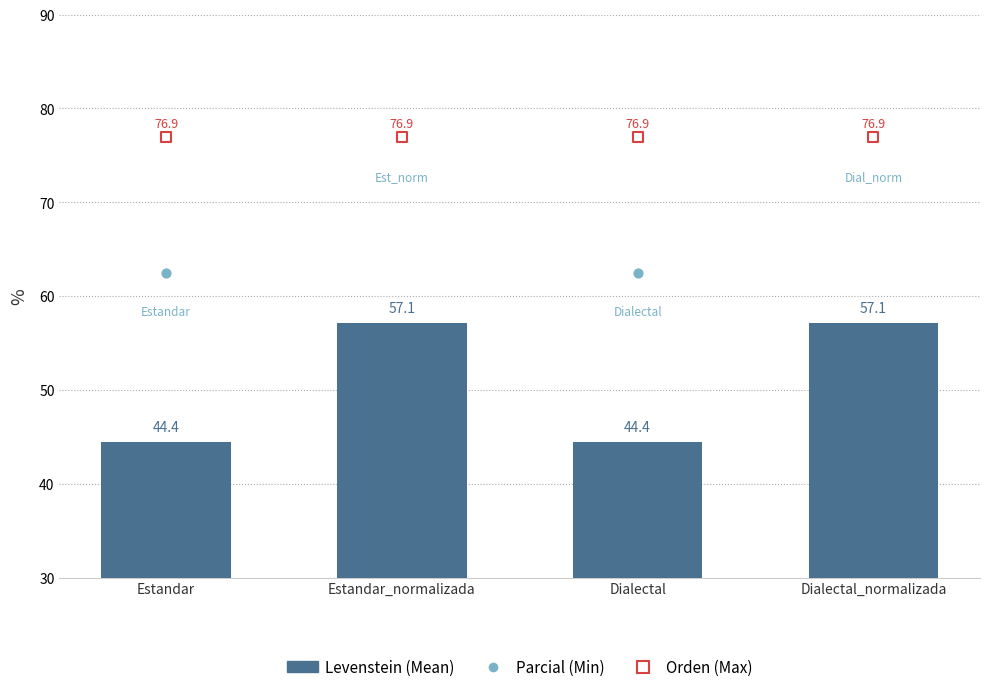

Which series has the largest total across all categories?

Orden (Max)